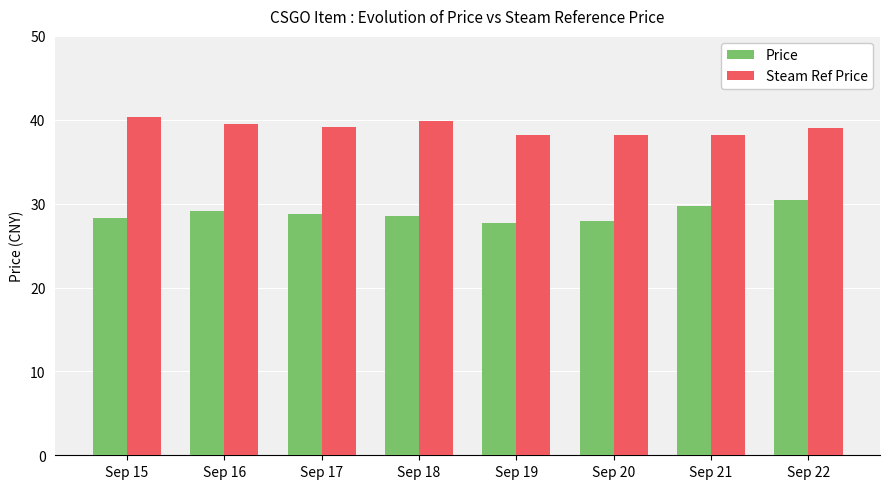

What is the value of the Price bar at the 4th from the left?

28.6